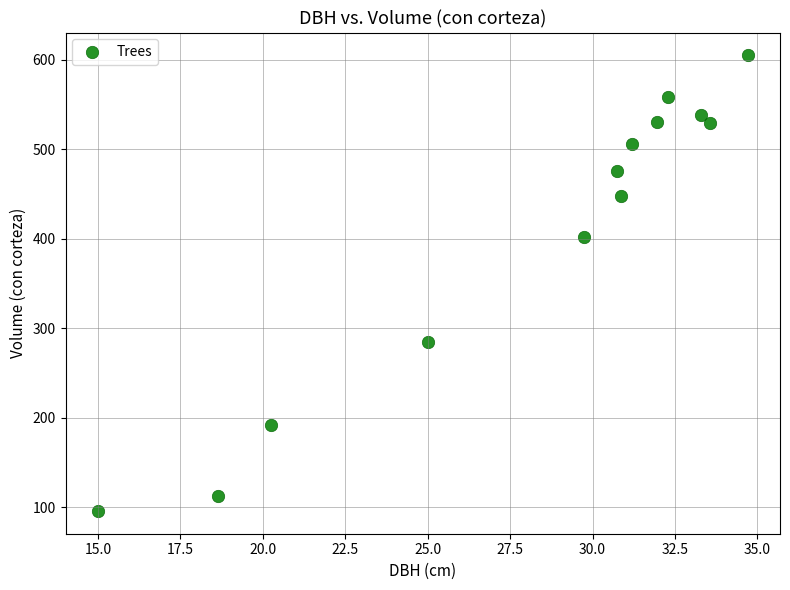

What Y value in the scatter plot is closest to 350?

402.4